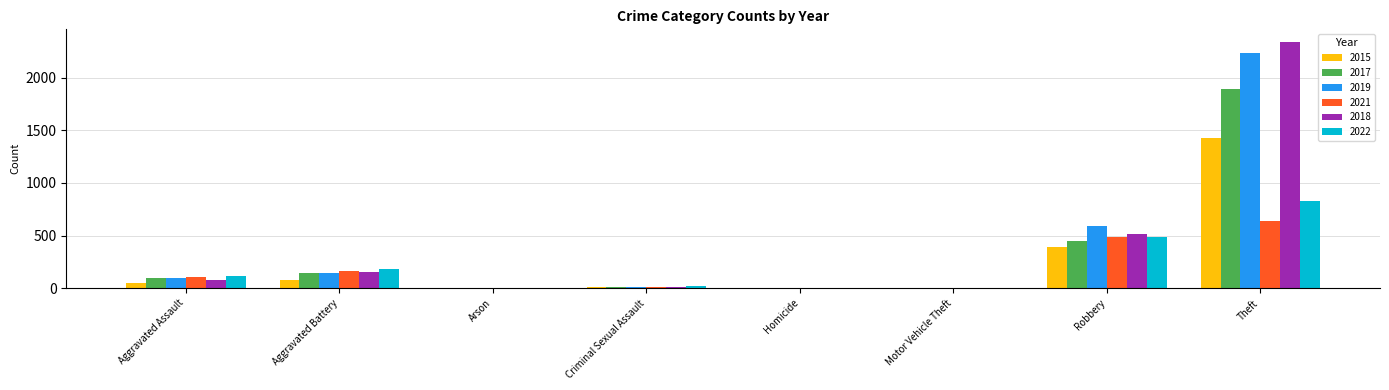

True or false: 2021 has a value of 110 at Aggravated Assault.

True